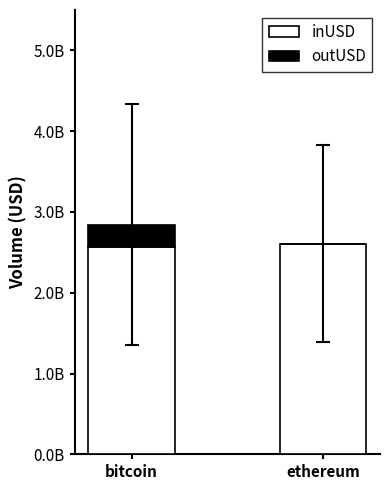

What is the approximate value of inUSD at ethereum?

2607775238.5